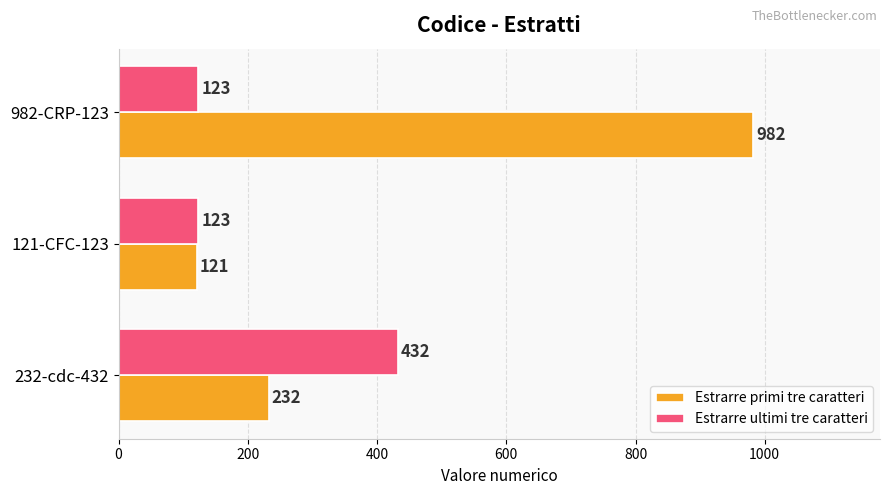

The value of Estrarre ultimi tre caratteri at 982-CRP-123 is 123. True or false?

True